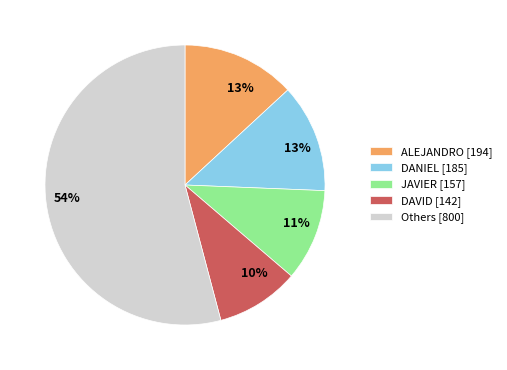

Do Others [800] and JAVIER [157] together represent more than half of the pie?

Yes